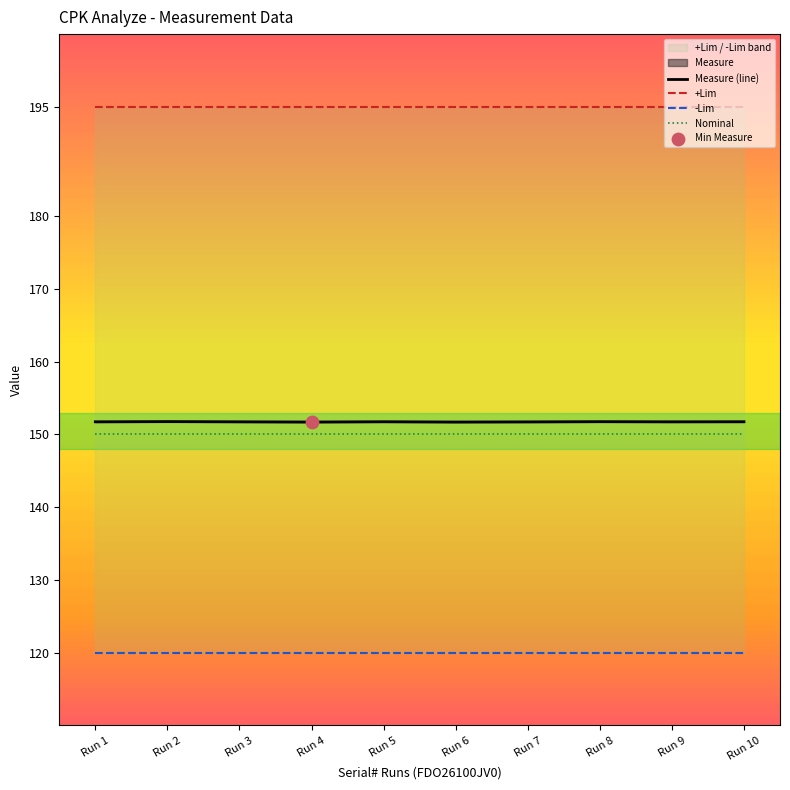

At how many categories does at least one series exceed 147?

10